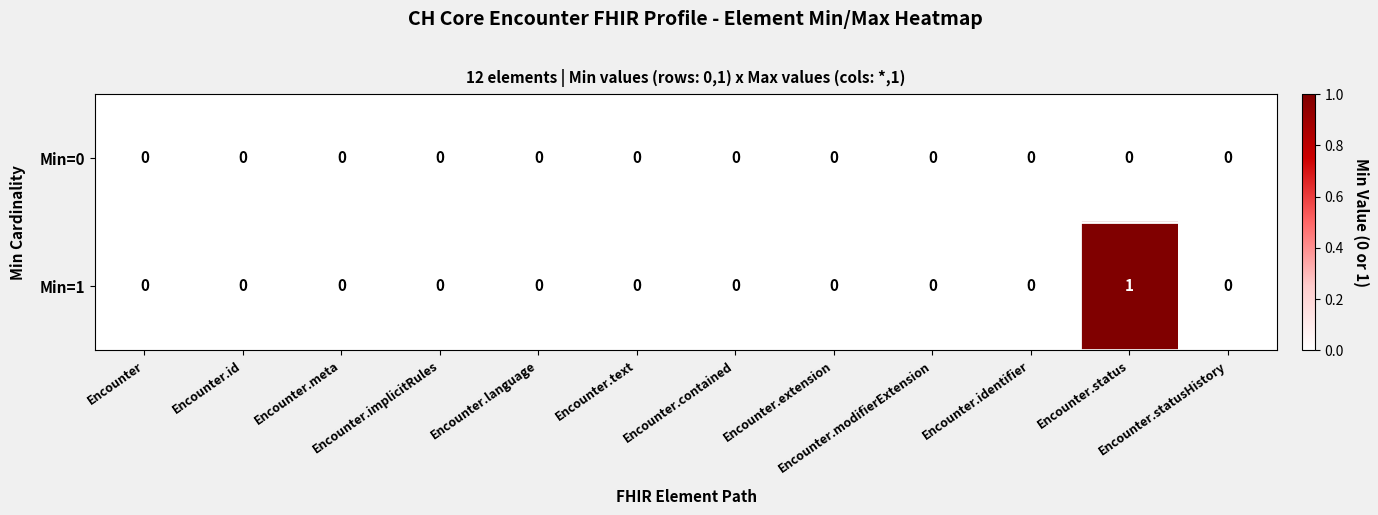

Count the number of data series in this chart.

2